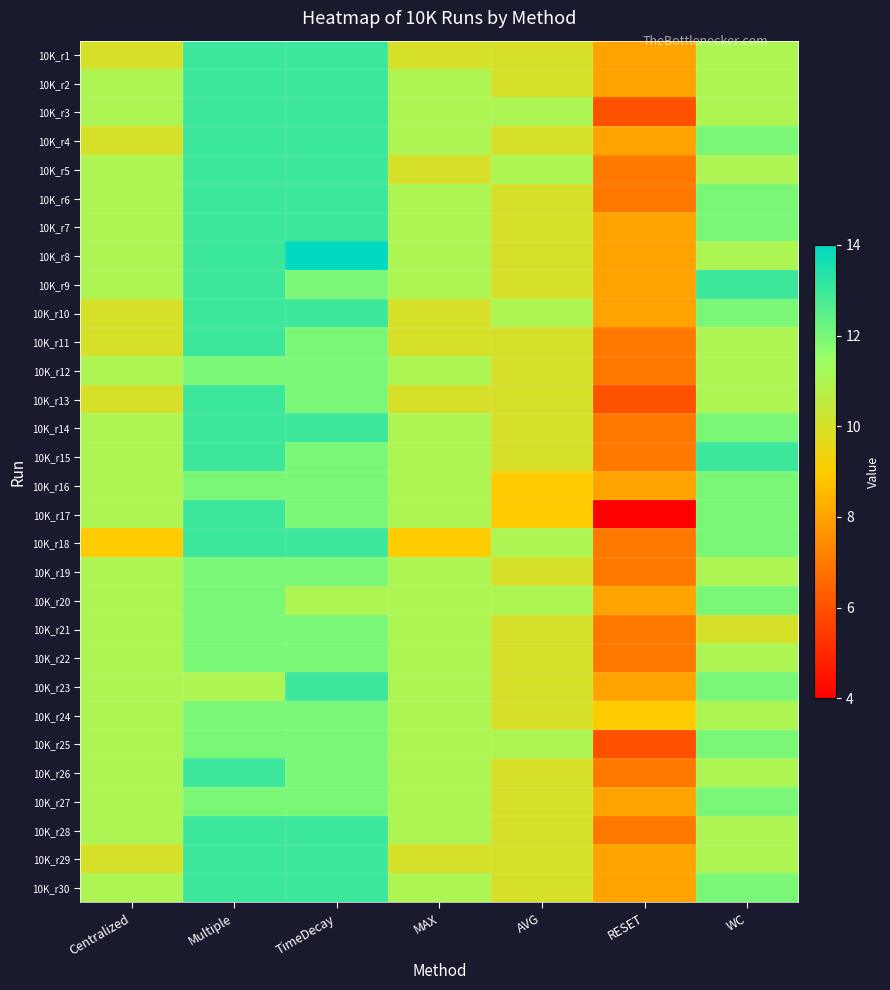

Reading left to right, list all the values displayed in this chart.

10K_r1: Centralized=10	Multiple=13	TimeDecay=13	MAX=10	AVG=10	RESET=8	WC=11
10K_r2: Centralized=11	Multiple=13	TimeDecay=13	MAX=11	AVG=10	RESET=8	WC=11
10K_r3: Centralized=11	Multiple=13	TimeDecay=13	MAX=11	AVG=11	RESET=6	WC=11
10K_r4: Centralized=10	Multiple=13	TimeDecay=13	MAX=11	AVG=10	RESET=8	WC=12
10K_r5: Centralized=11	Multiple=13	TimeDecay=13	MAX=10	AVG=11	RESET=7	WC=11
10K_r6: Centralized=11	Multiple=13	TimeDecay=13	MAX=11	AVG=10	RESET=7	WC=12
10K_r7: Centralized=11	Multiple=13	TimeDecay=13	MAX=11	AVG=10	RESET=8	WC=12
10K_r8: Centralized=11	Multiple=13	TimeDecay=14	MAX=11	AVG=10	RESET=8	WC=11
10K_r9: Centralized=11	Multiple=13	TimeDecay=12	MAX=11	AVG=10	RESET=8	WC=13
10K_r10: Centralized=10	Multiple=13	TimeDecay=13	MAX=10	AVG=11	RESET=8	WC=12
10K_r11: Centralized=10	Multiple=13	TimeDecay=12	MAX=10	AVG=10	RESET=7	WC=11
10K_r12: Centralized=11	Multiple=12	TimeDecay=12	MAX=11	AVG=10	RESET=7	WC=11
10K_r13: Centralized=10	Multiple=13	TimeDecay=12	MAX=10	AVG=10	RESET=6	WC=11
10K_r14: Centralized=11	Multiple=13	TimeDecay=13	MAX=11	AVG=10	RESET=7	WC=12
10K_r15: Centralized=11	Multiple=13	TimeDecay=12	MAX=11	AVG=10	RESET=7	WC=13
10K_r16: Centralized=11	Multiple=12	TimeDecay=12	MAX=11	AVG=9	RESET=8	WC=12
10K_r17: Centralized=11	Multiple=13	TimeDecay=12	MAX=11	AVG=9	RESET=4	WC=12
10K_r18: Centralized=9	Multiple=13	TimeDecay=13	MAX=9	AVG=11	RESET=7	WC=12
10K_r19: Centralized=11	Multiple=12	TimeDecay=12	MAX=11	AVG=10	RESET=7	WC=11
10K_r20: Centralized=11	Multiple=12	TimeDecay=11	MAX=11	AVG=11	RESET=8	WC=12
10K_r21: Centralized=11	Multiple=12	TimeDecay=12	MAX=11	AVG=10	RESET=7	WC=10
10K_r22: Centralized=11	Multiple=12	TimeDecay=12	MAX=11	AVG=10	RESET=7	WC=11
10K_r23: Centralized=11	Multiple=11	TimeDecay=13	MAX=11	AVG=10	RESET=8	WC=12
10K_r24: Centralized=11	Multiple=12	TimeDecay=12	MAX=11	AVG=10	RESET=9	WC=11
10K_r25: Centralized=11	Multiple=12	TimeDecay=12	MAX=11	AVG=11	RESET=6	WC=12
10K_r26: Centralized=11	Multiple=13	TimeDecay=12	MAX=11	AVG=10	RESET=7	WC=11
10K_r27: Centralized=11	Multiple=12	TimeDecay=12	MAX=11	AVG=10	RESET=8	WC=12
10K_r28: Centralized=11	Multiple=13	TimeDecay=13	MAX=11	AVG=10	RESET=7	WC=11
10K_r29: Centralized=10	Multiple=13	TimeDecay=13	MAX=10	AVG=10	RESET=8	WC=11
10K_r30: Centralized=11	Multiple=13	TimeDecay=13	MAX=11	AVG=10	RESET=8	WC=12